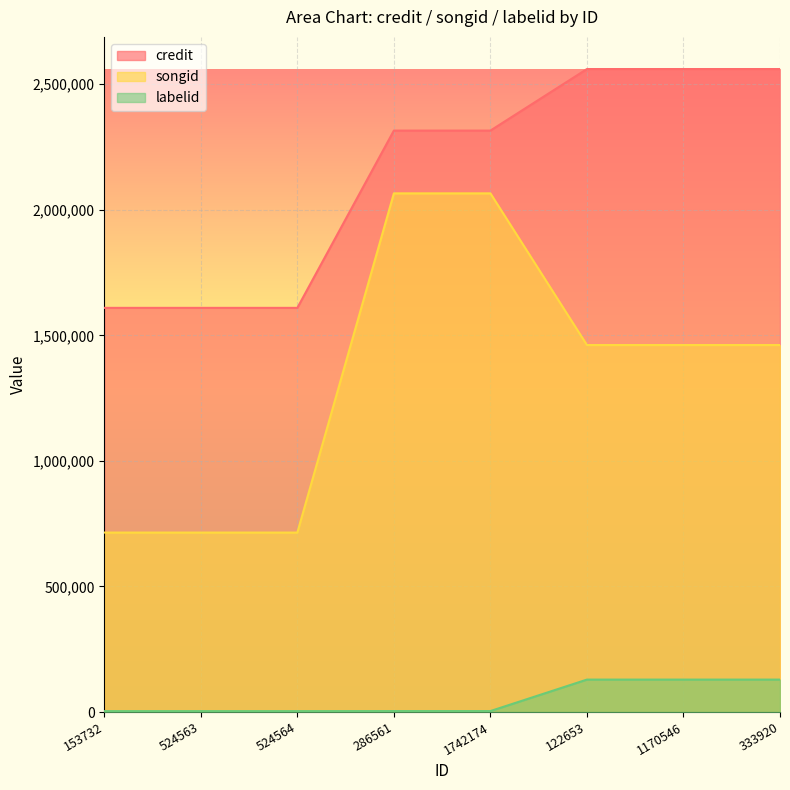

Is it true that labelid equals 3598 at 524564?

True